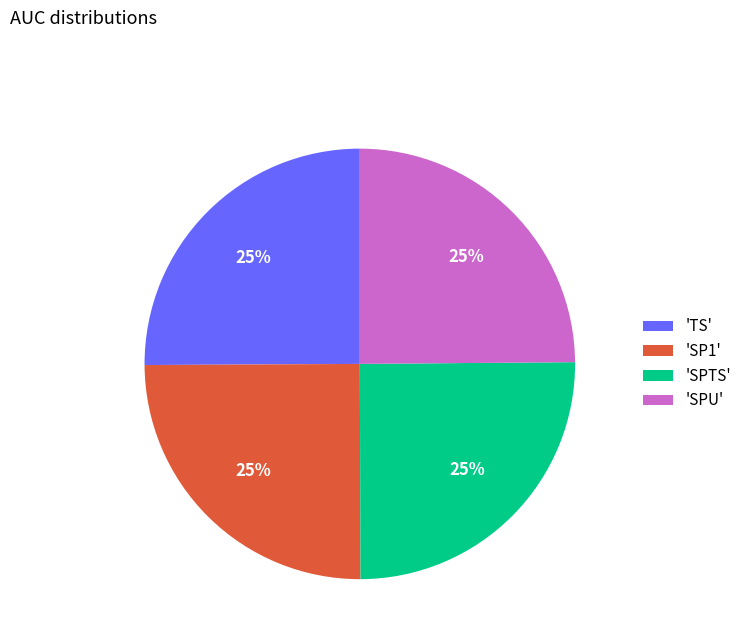

To the nearest percent, what portion does 'SP1' represent?

25%